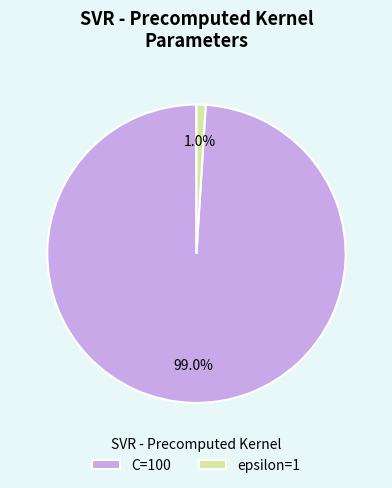

Which slice is the largest?

C=100